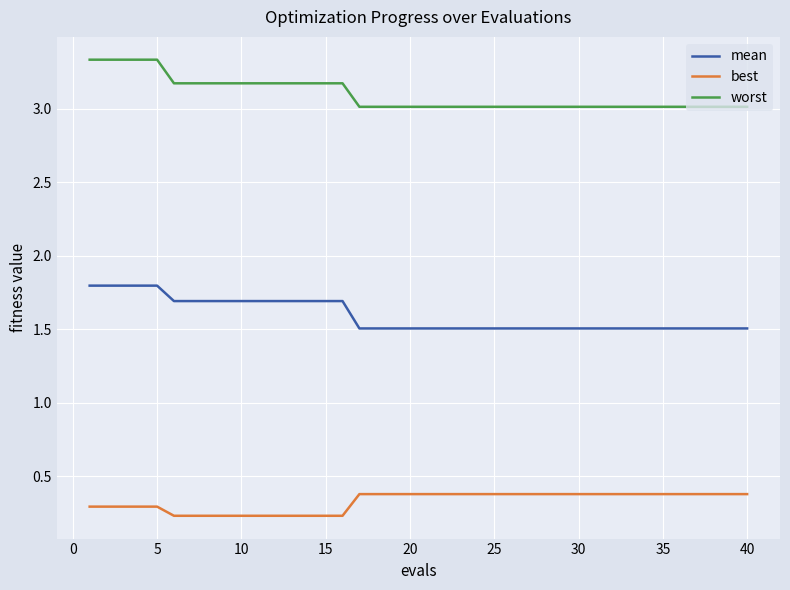

What is the sum of all worst values?

123.9